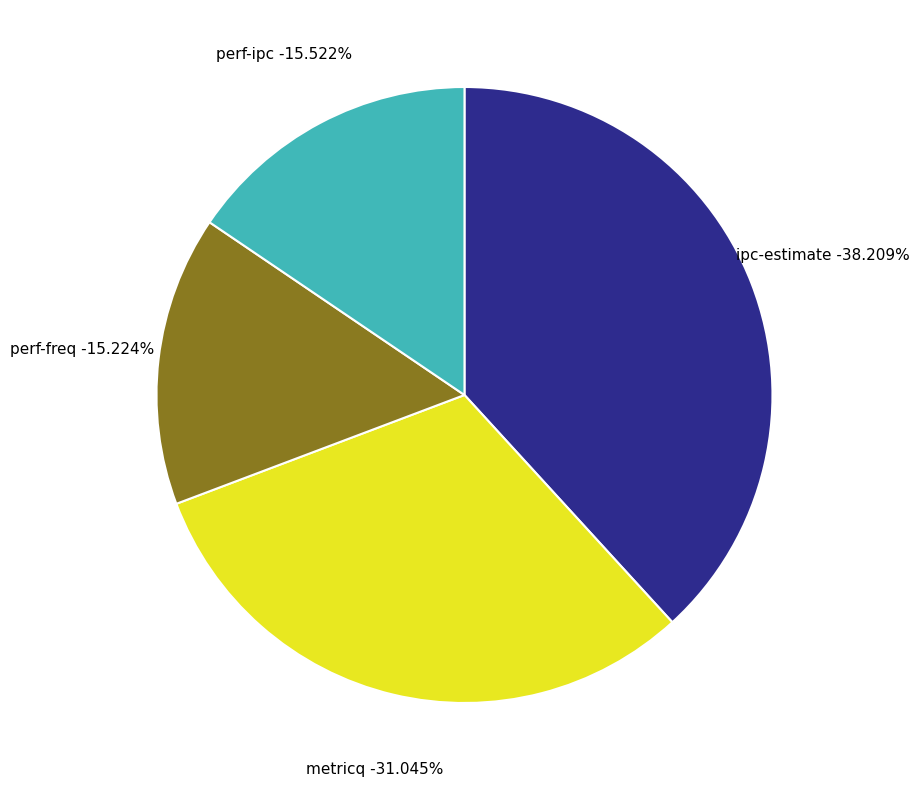

The ipc-estimate slice represents 38% of the pie. True or false?

True